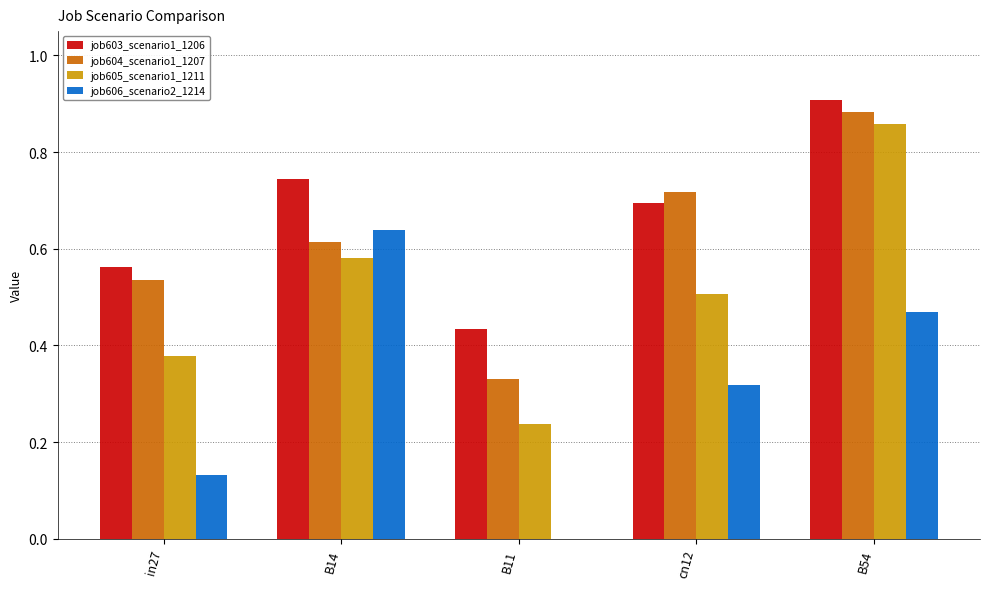

The value of job605_scenario1_1211 at cn12 is 0.9. True or false?

False